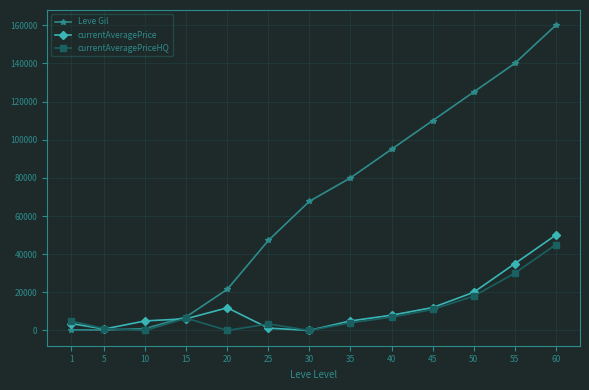

What are all the series names shown in the legend?

Leve Gil, currentAveragePrice, currentAveragePriceHQ